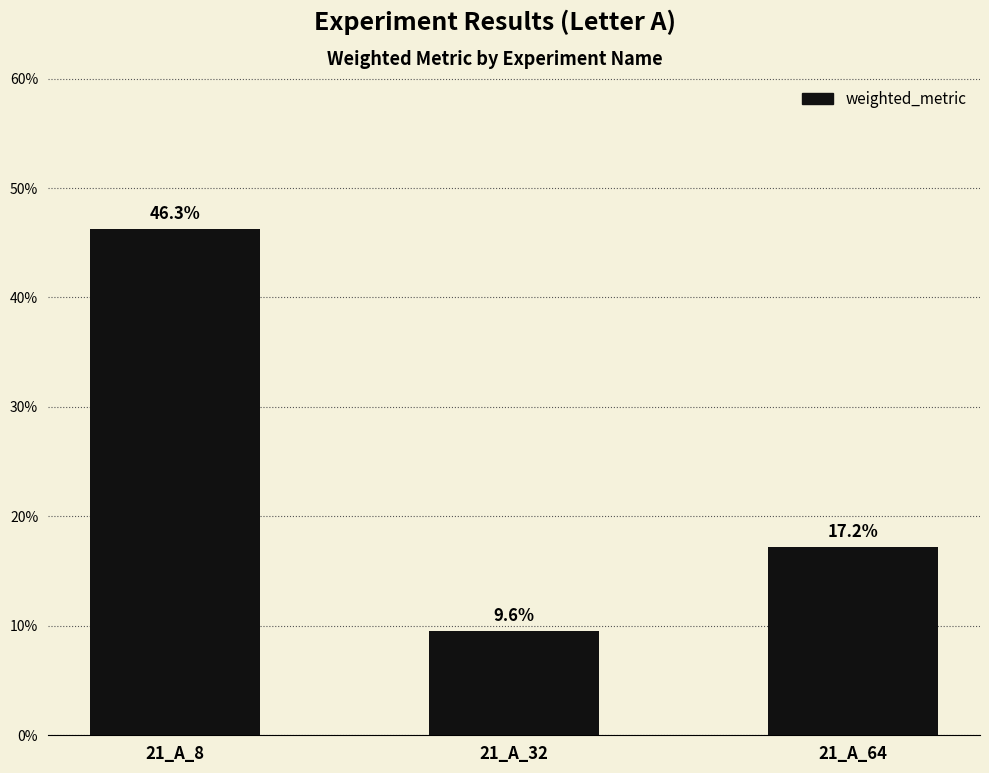

What is the difference between the maximum and minimum values?

0.4